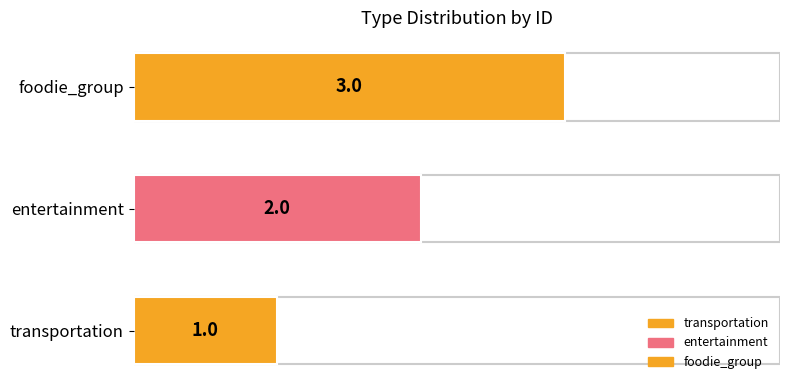

How many data points are less than 2?

1